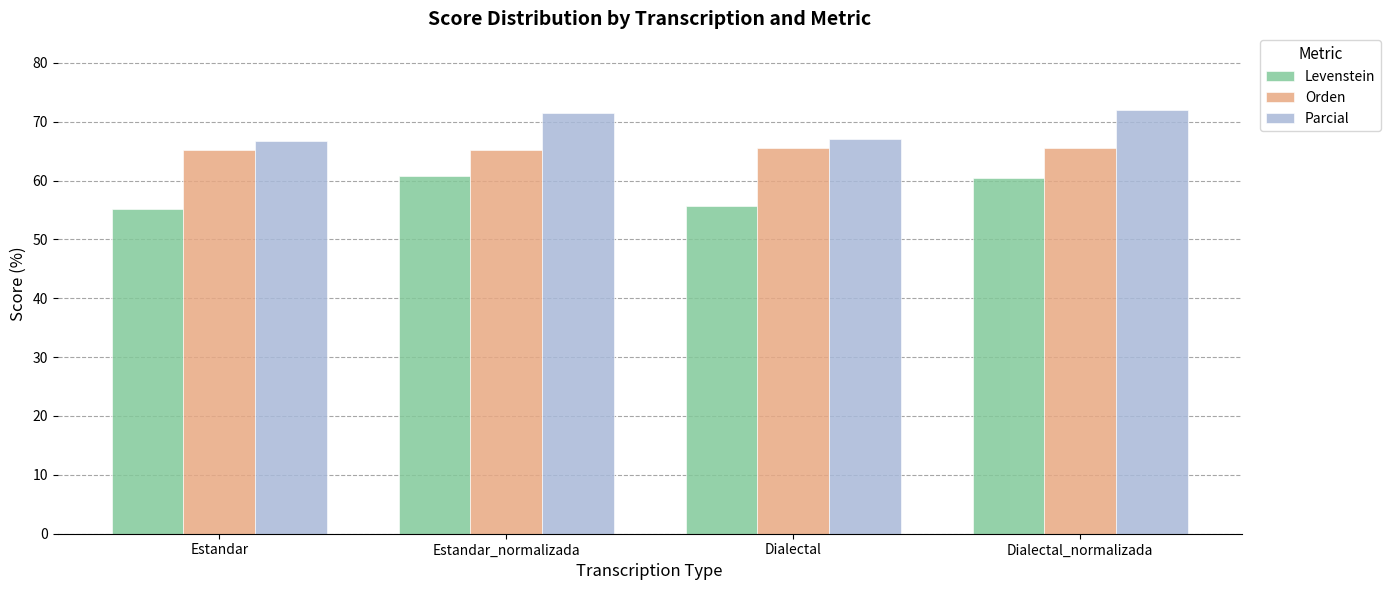

Reading left to right, transcribe all the data shown in this chart.

Levenstein: 55.1	60.8	55.7	60.4
Orden: 65.2	65.2	65.5	65.5
Parcial: 66.7	71.4	67.1	71.9